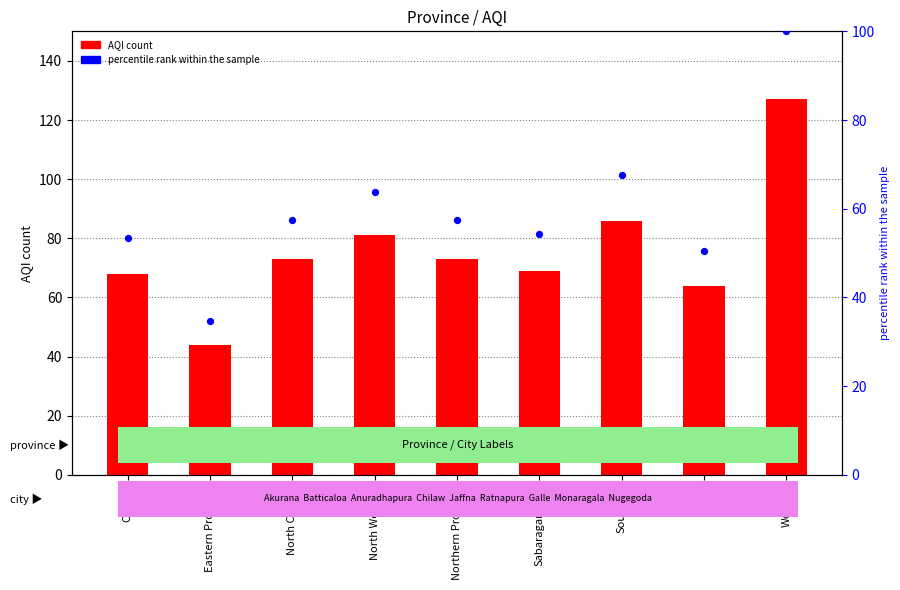

Which series contains the lowest Y value?

percentile rank within the sample